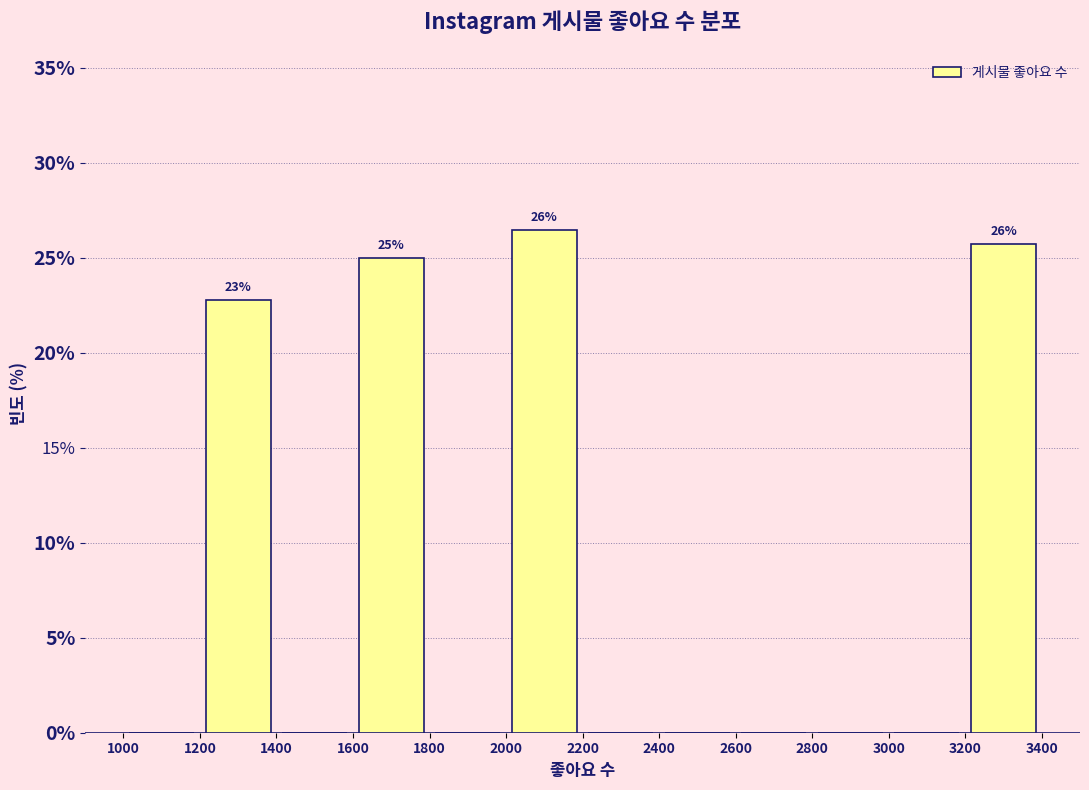

Over which range of the x-axis is the bar tallest?

2000 to 2200